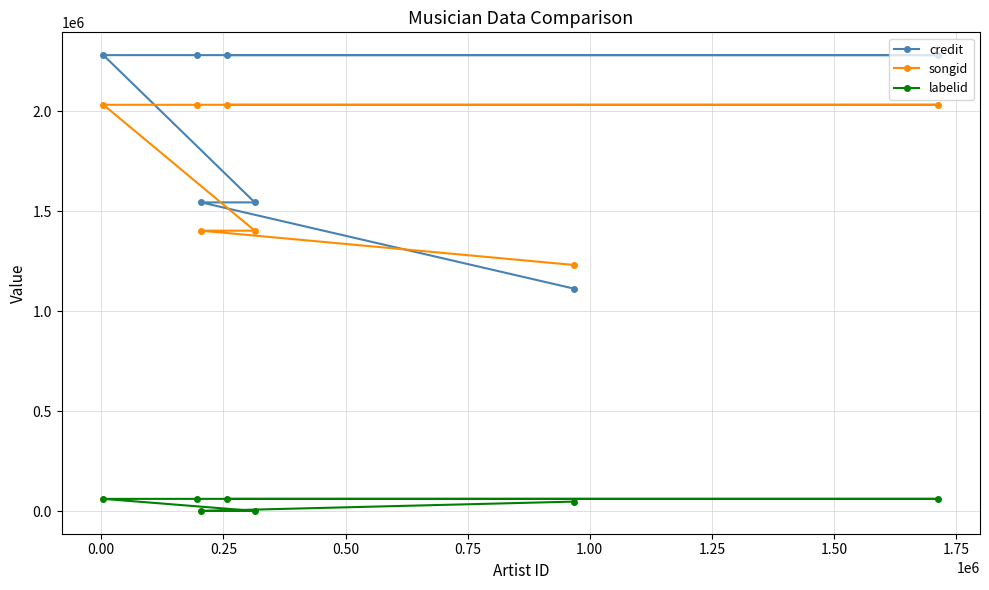

What is the difference between the maximum and minimum values in the songid series?

801083